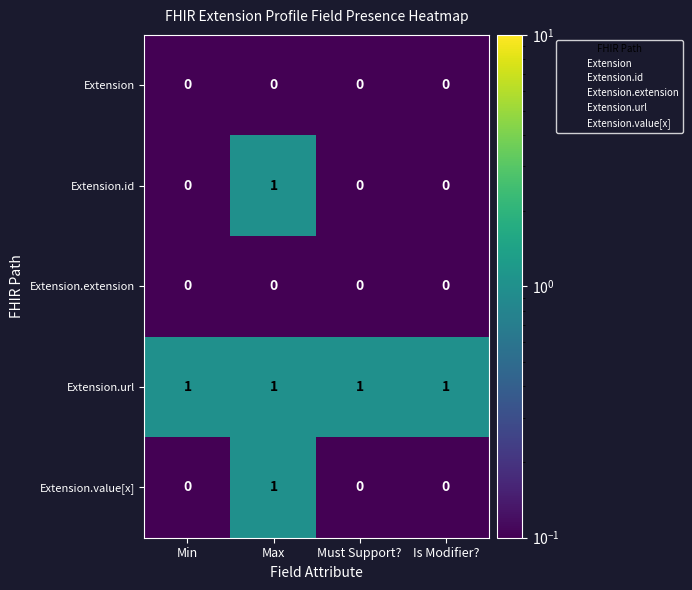

At how many categories does at least one series exceed 0?

4